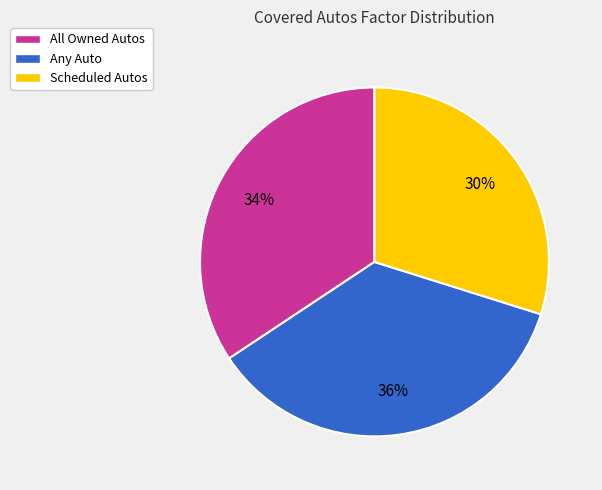

What is the ratio of the value at Scheduled Autos to the value at All Owned Autos?

0.9